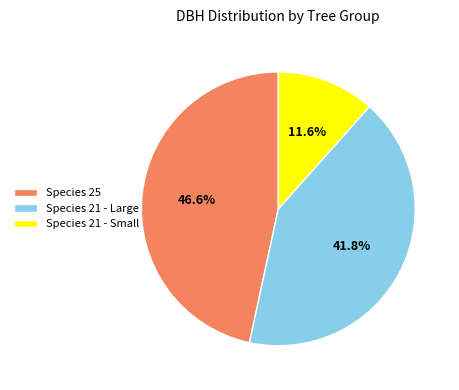

How much of the chart is everything except Species 25?

53.4%